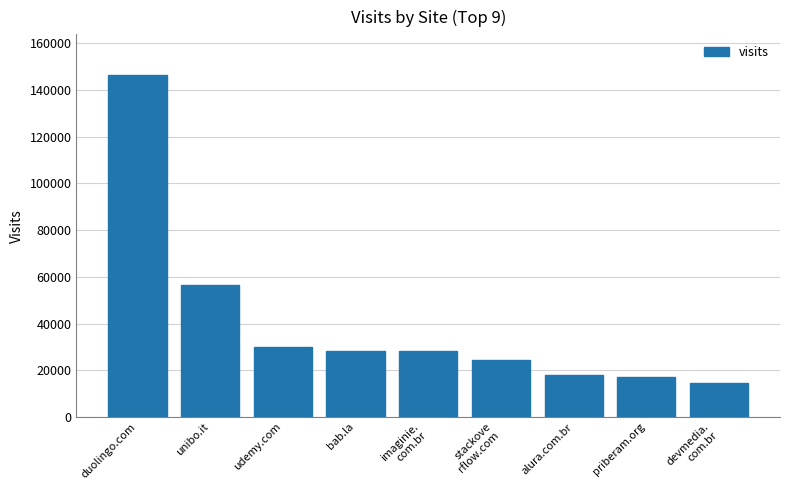

What is the sum of all values?

363146